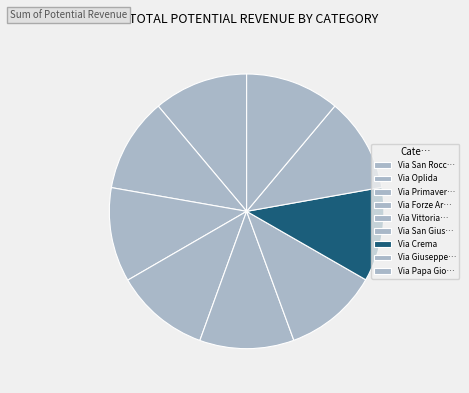

How many segments does this pie chart have?

9